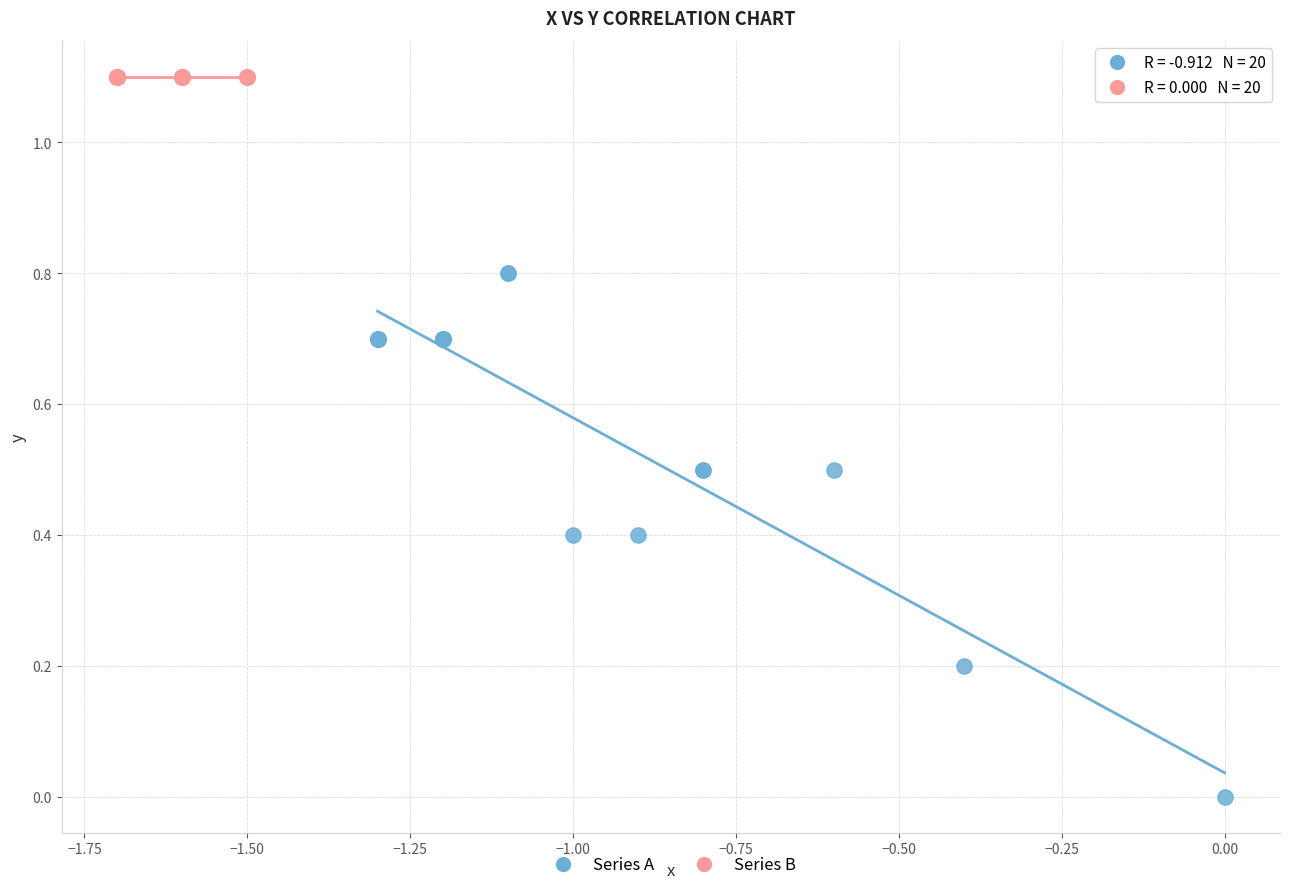

Which series reaches the maximum Y coordinate?

Series B